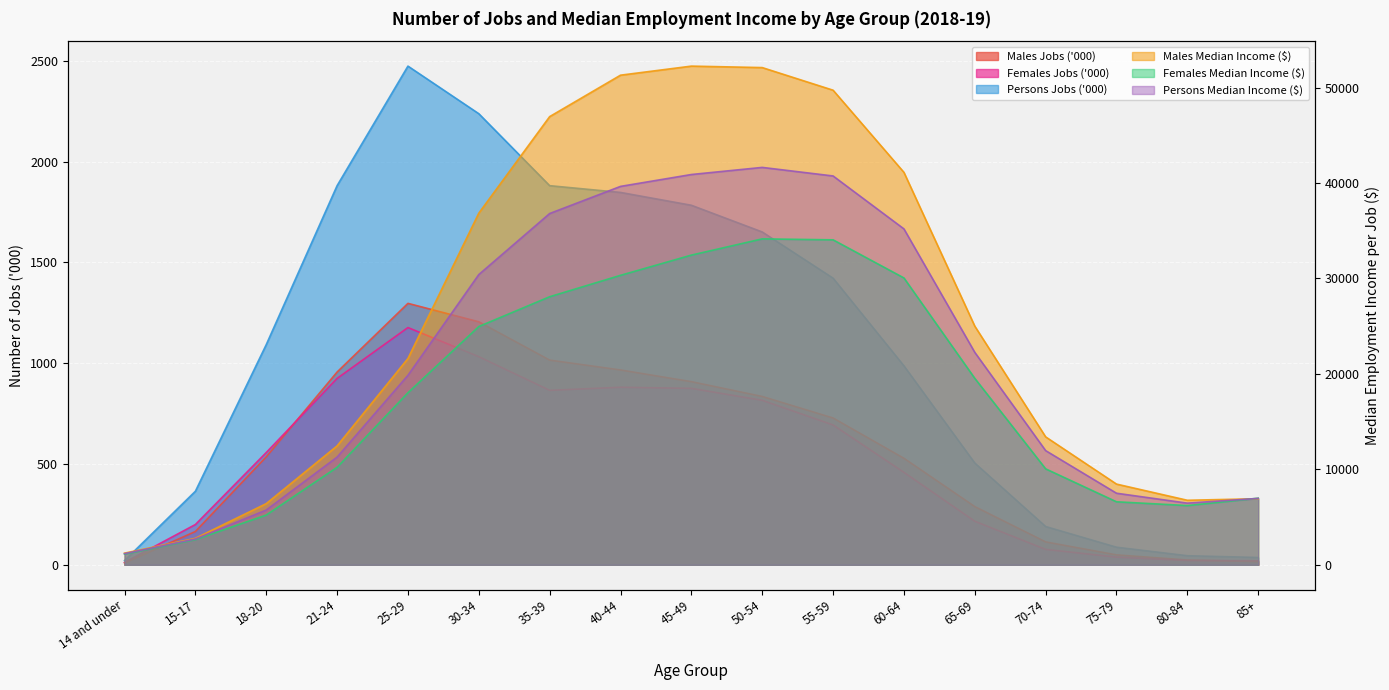

Where is the first local minimum for Persons Median Income ($)?

80-84